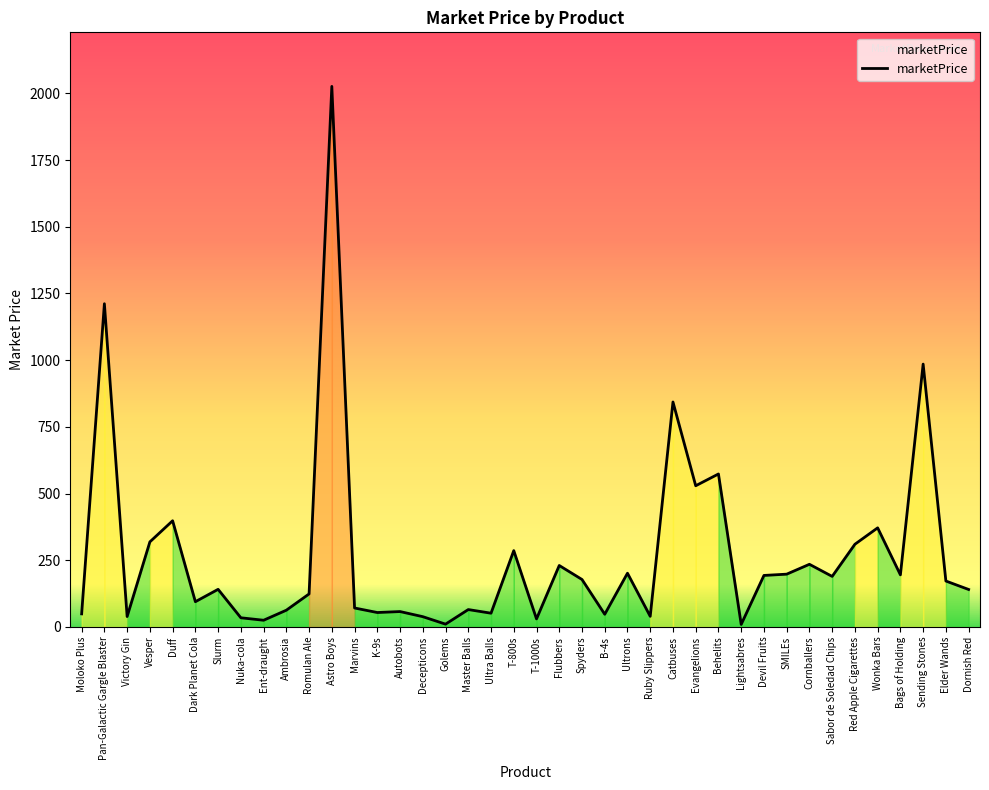

What is the difference between the maximum and minimum values?

2016.6